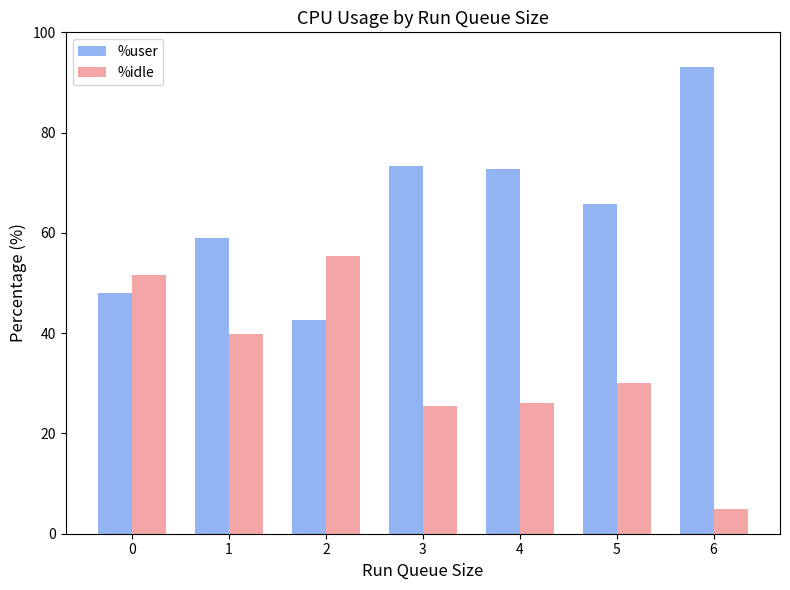

What is the difference between the maximum and minimum values in the %idle series?

50.4